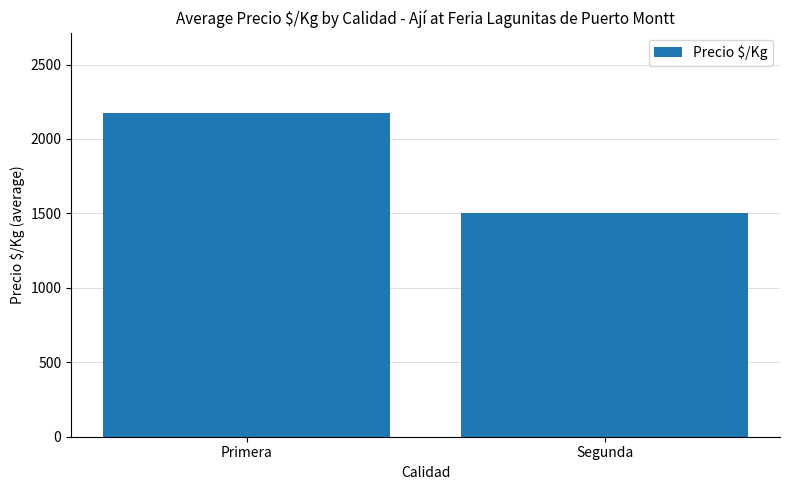

What is the difference between the values at Segunda and Primera?

671.2